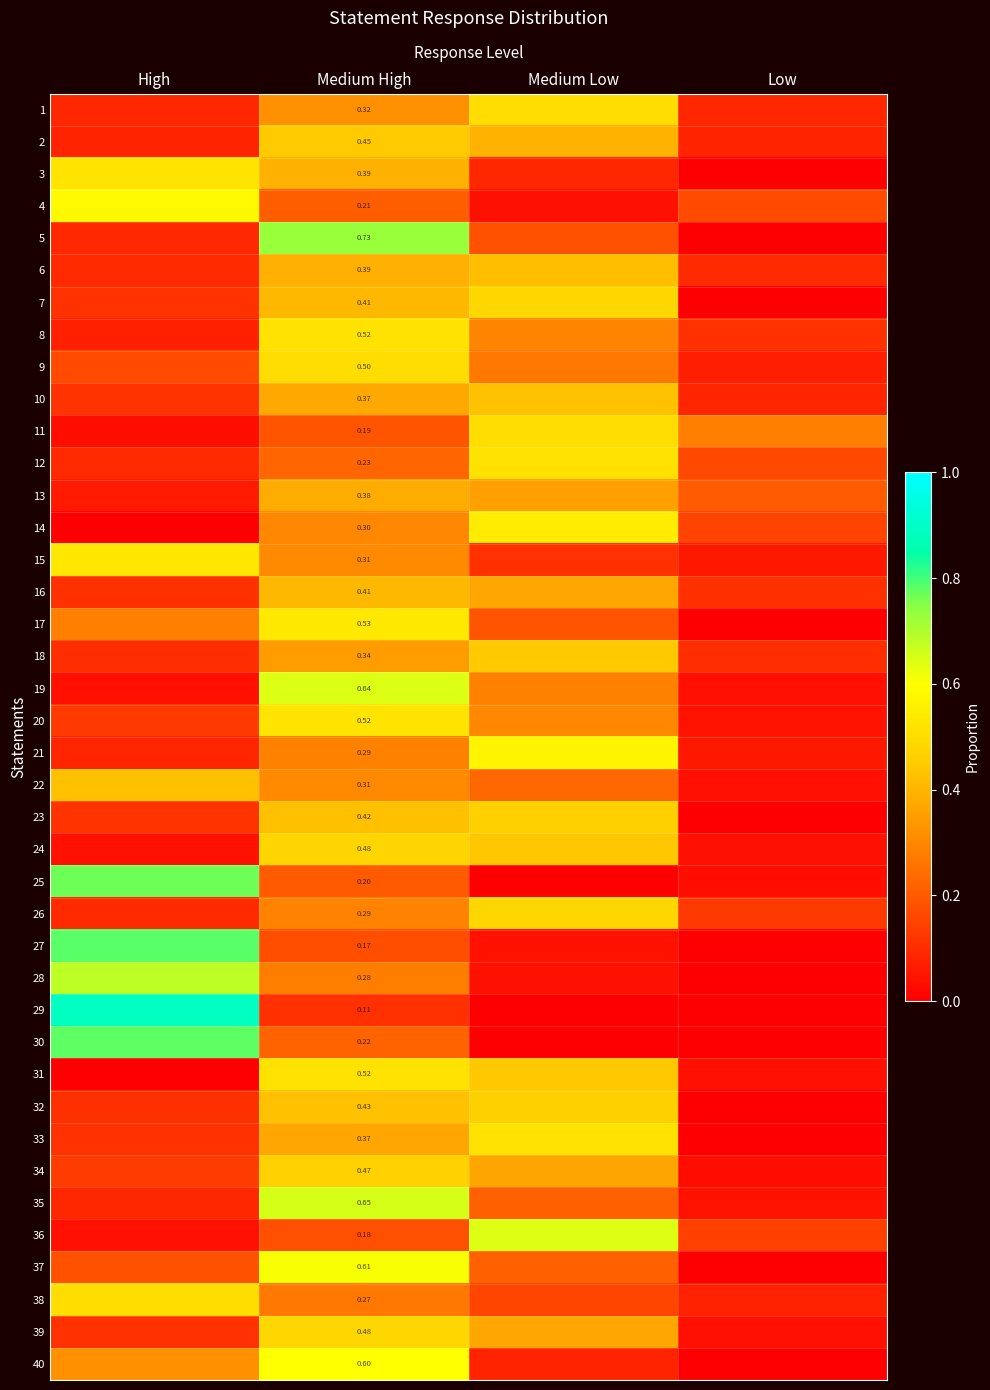

What is the difference between the maximum and minimum values in the 30 series?

0.8